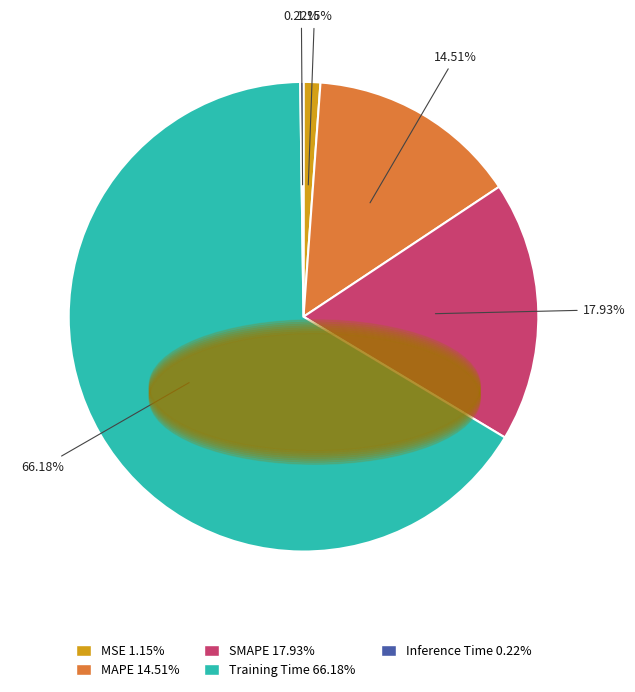

To the nearest percent, what is the difference between the largest and smallest slice percentages?

66%